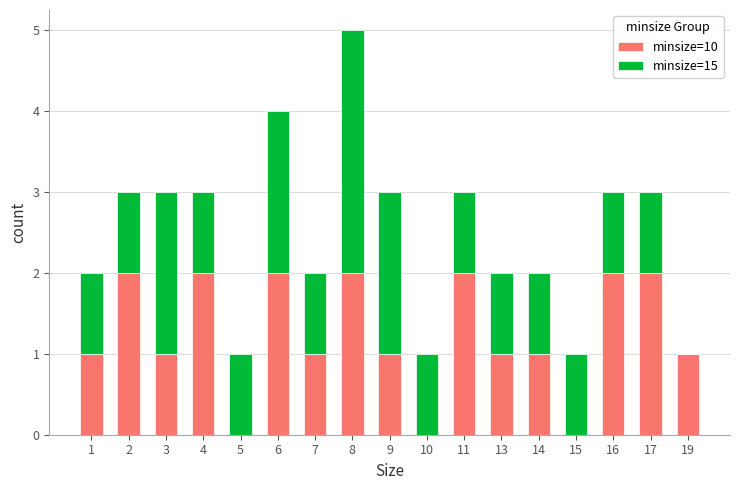

What is the total value across all series at 8?

5